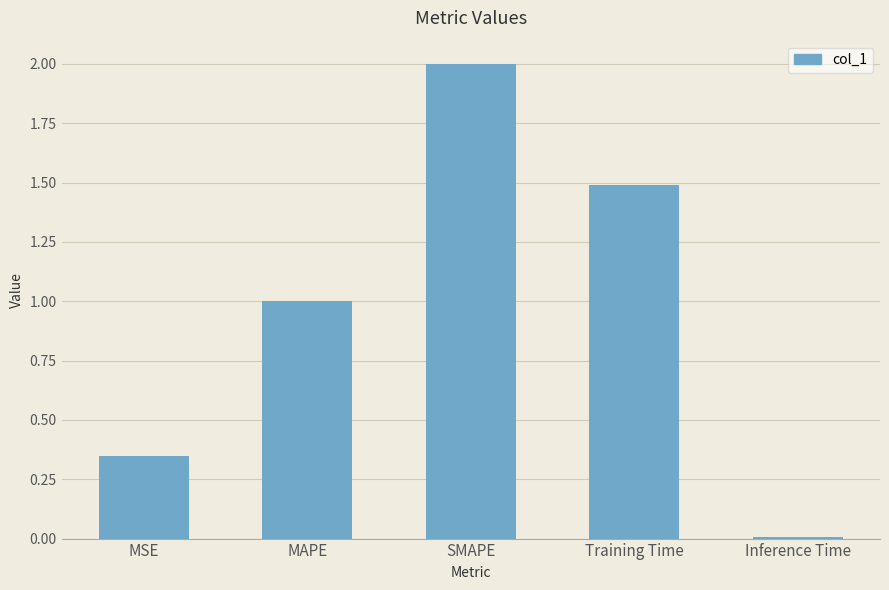

What is the difference between the maximum and minimum values?

2.0